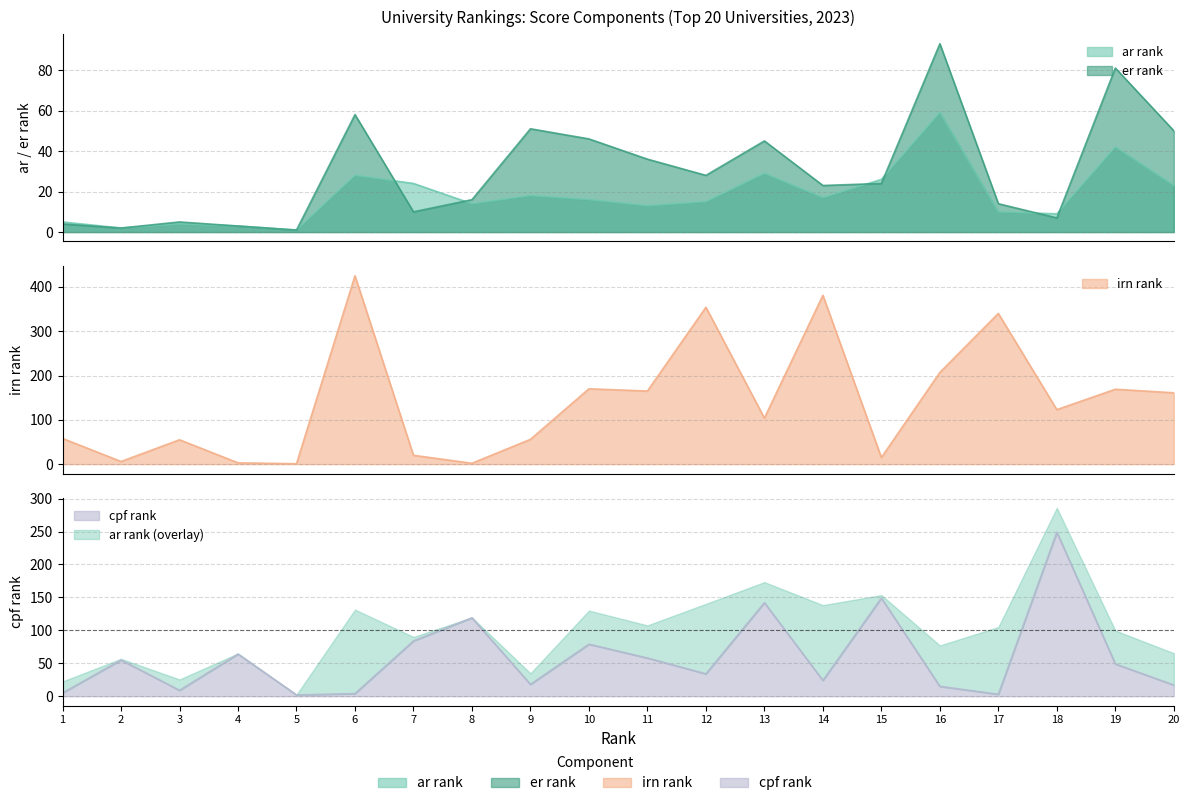

What are all the series names shown in the legend?

ar rank, er rank, irn rank, cpf rank